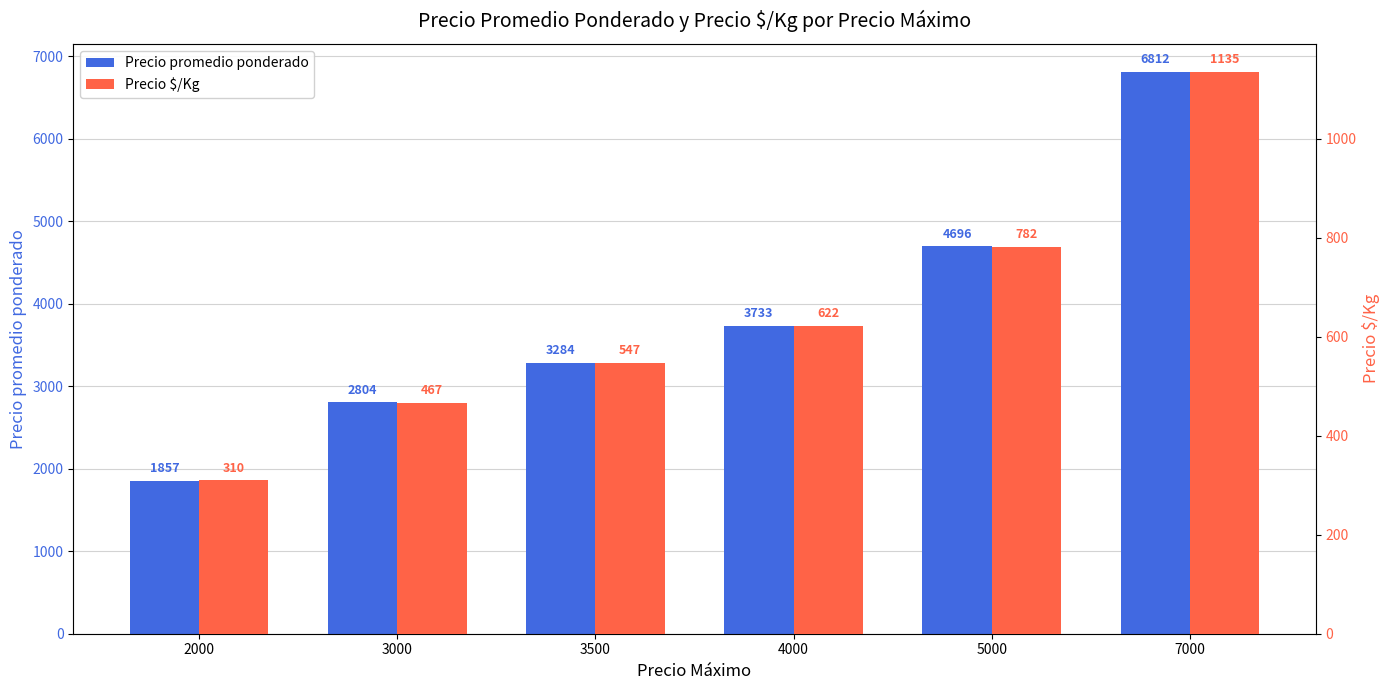

How many values in the Precio promedio ponderado series exceed 3733?

2